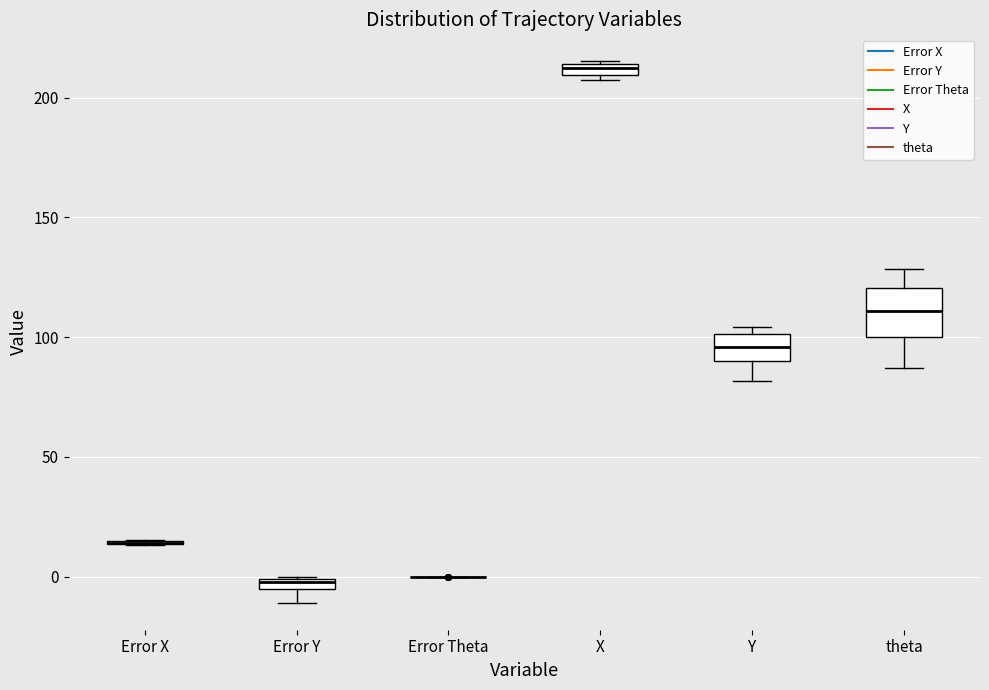

Where is the lower edge of the box for theta on the y-axis? The values are not printed on the chart, so give them approximately, as read against the axis.

100